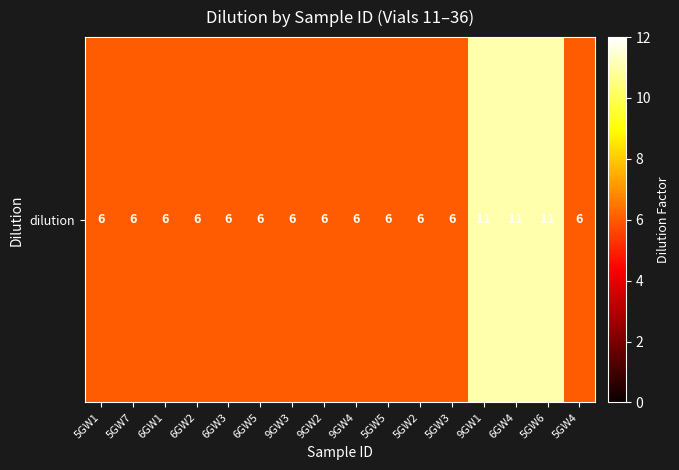

Reading left to right, extract all data points from this chart.

5GW1=6	5GW7=6	6GW1=6	6GW2=6	6GW3=6	6GW5=6	9GW3=6	9GW2=6	9GW4=6	5GW5=6	5GW2=6	5GW3=6	9GW1=11	6GW4=11	5GW6=11	5GW4=6